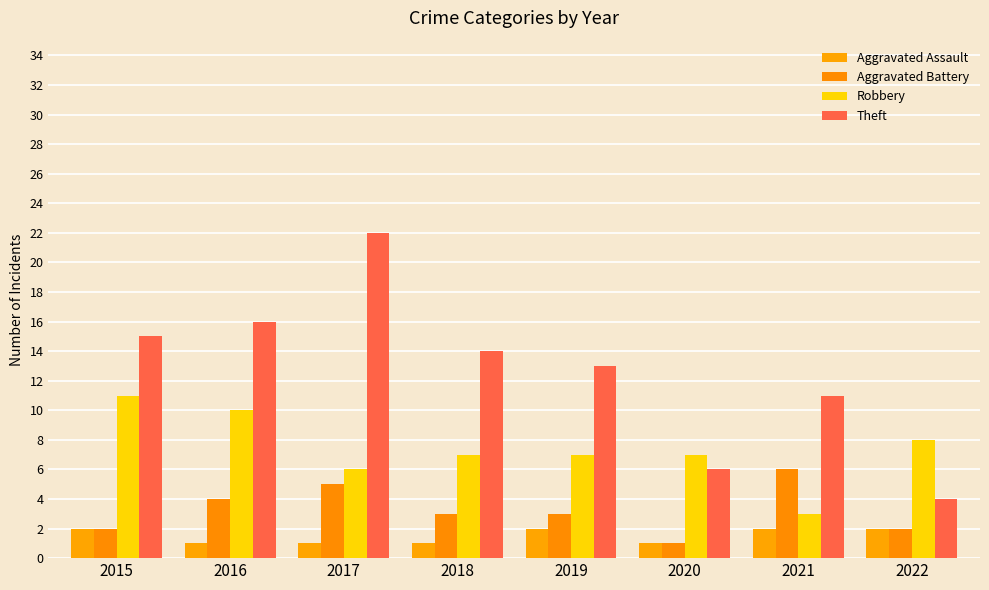

Between 2015 and 2022, which series saw the biggest shift?

Theft